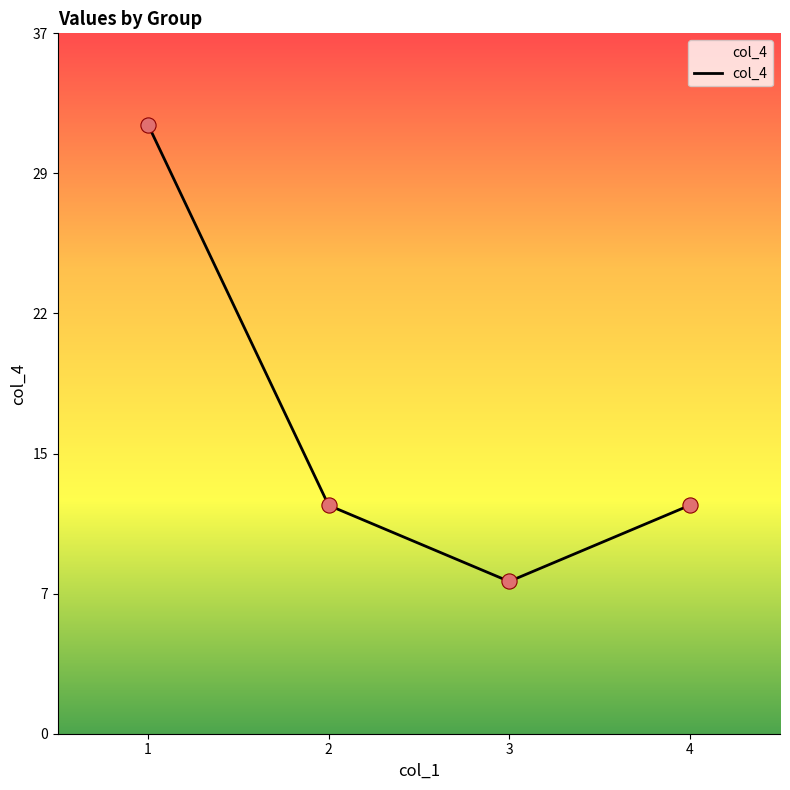

Which has a higher value, 1 or 4?

1